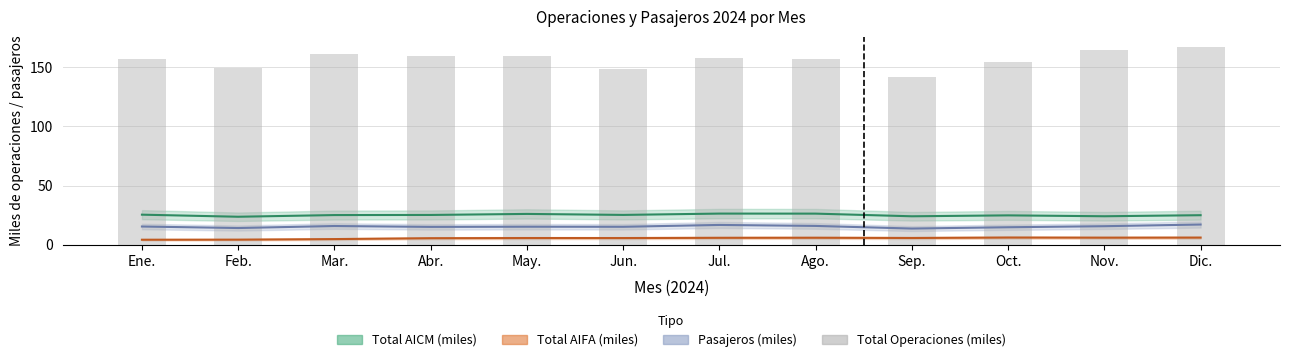

What is the label of the 12th bar from the left?

Dic.